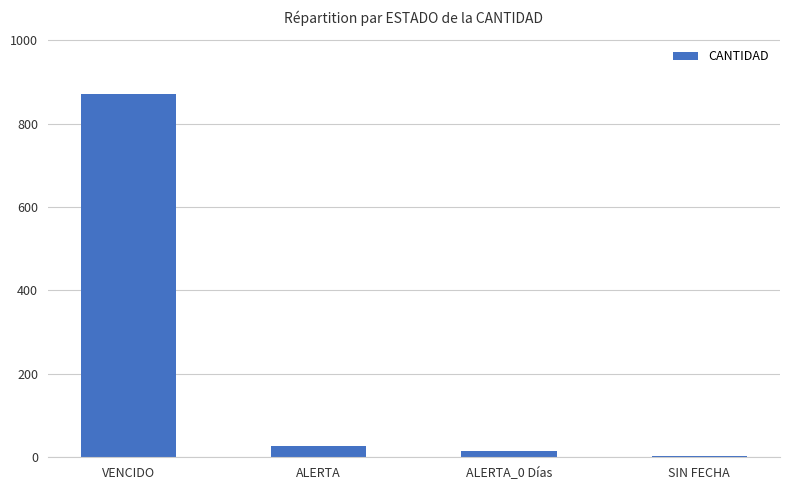

Where does the data first go above 26?

VENCIDO